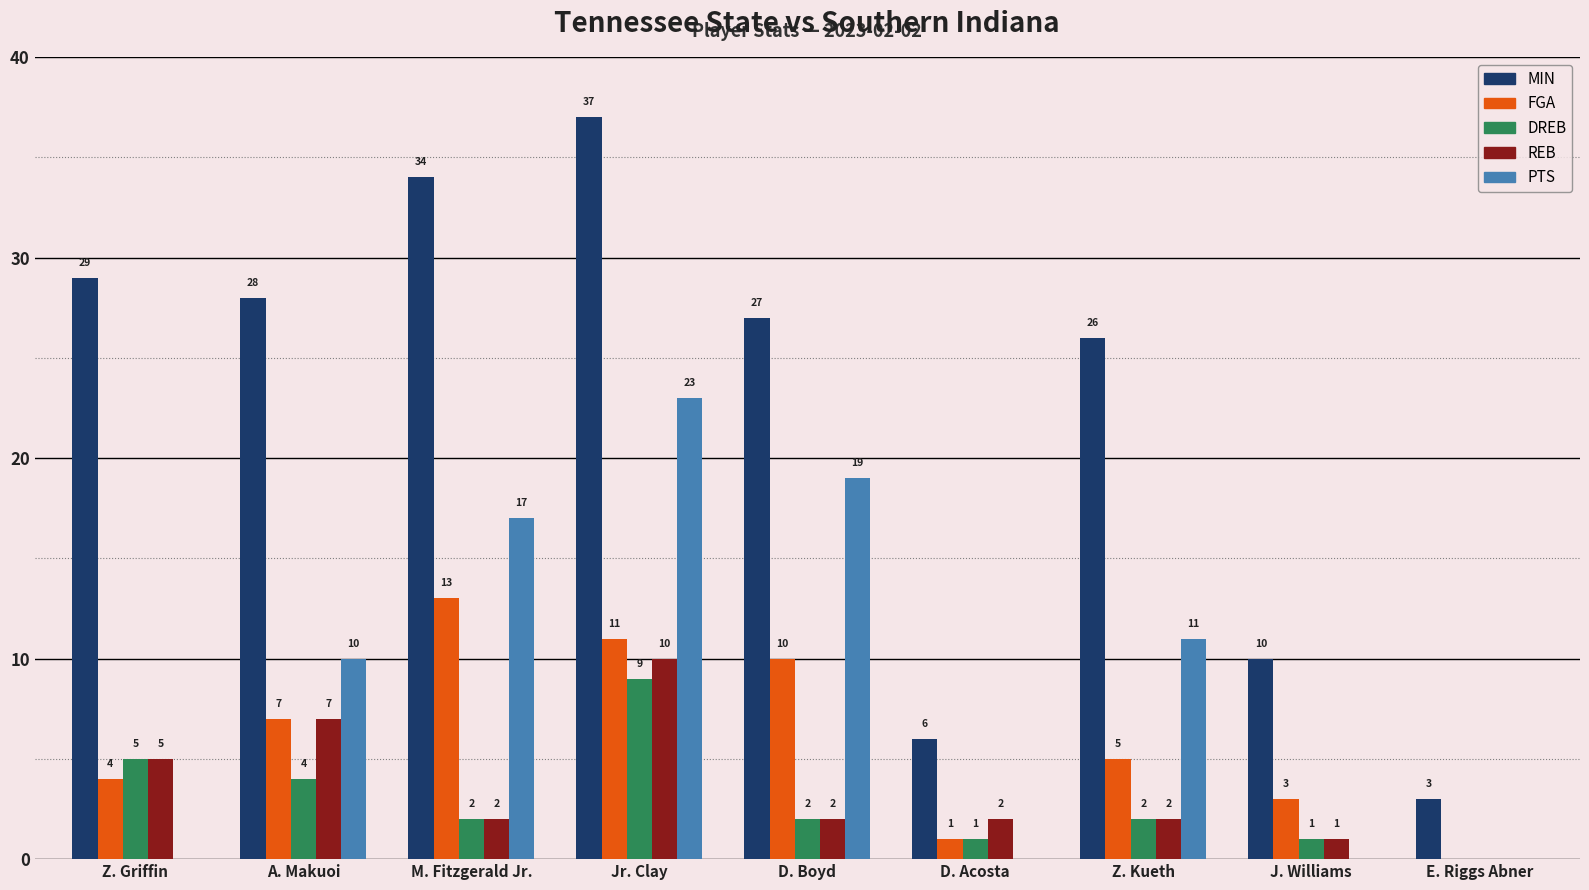

What is the sum of all REB values?

31